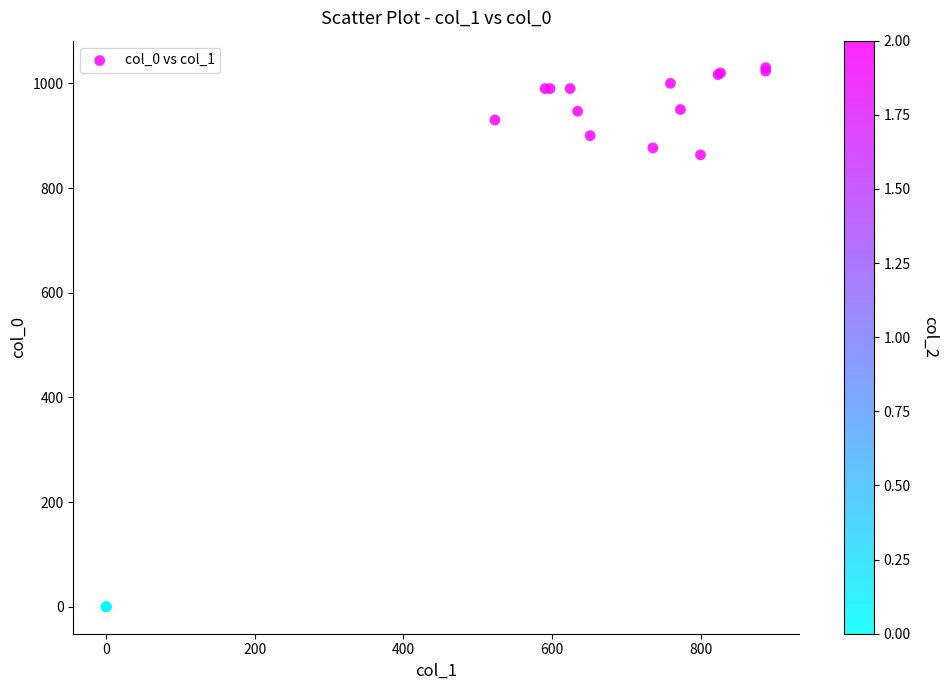

What Y value in the scatter plot is closest to 515?

863.3